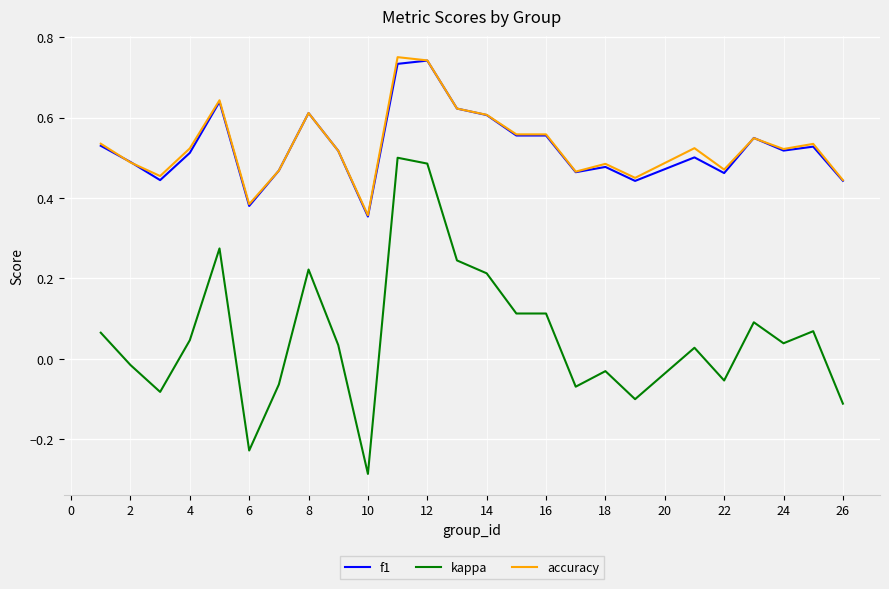

How many lines are shown in the chart?

3